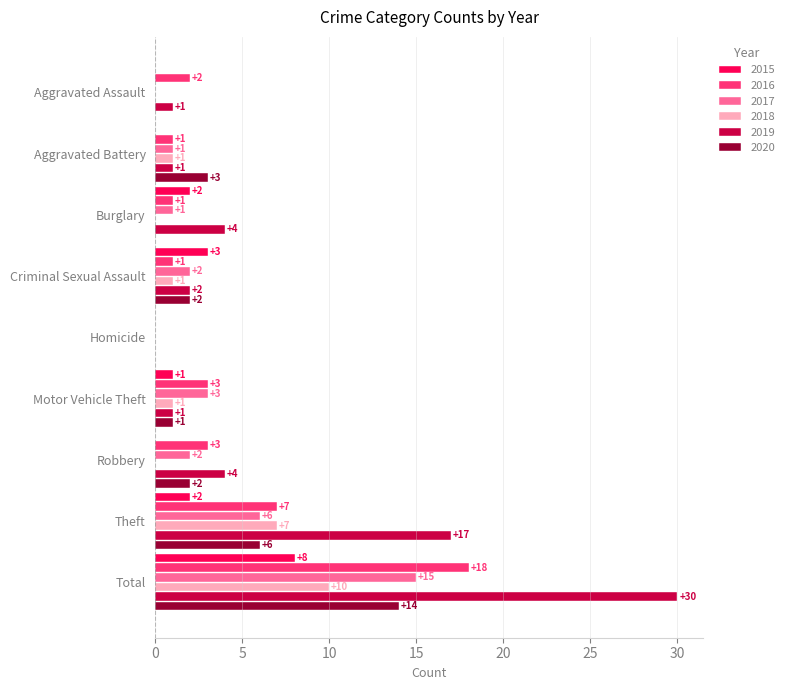

At which label is 2017 closest to 7?

Theft